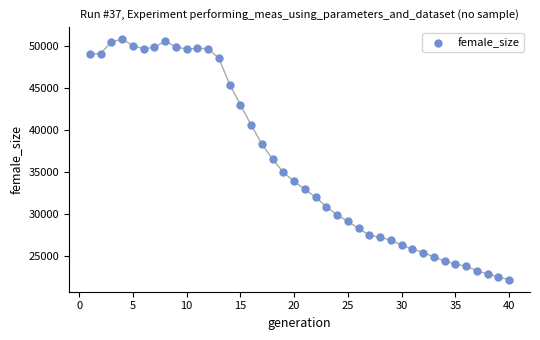

What is the range of X values (max minus min)?

39